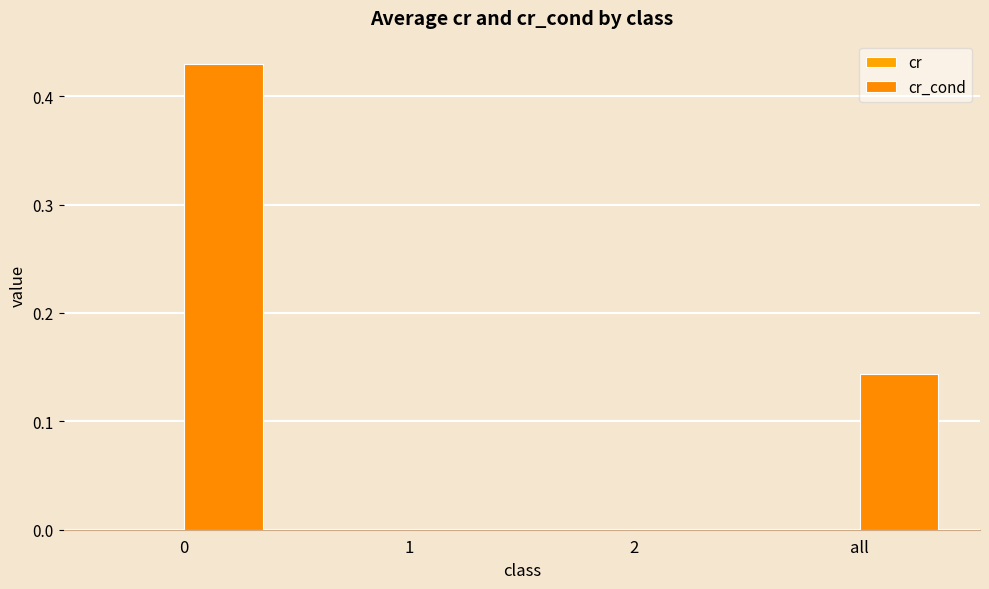

Which series changed the most between 1 and all?

cr_cond